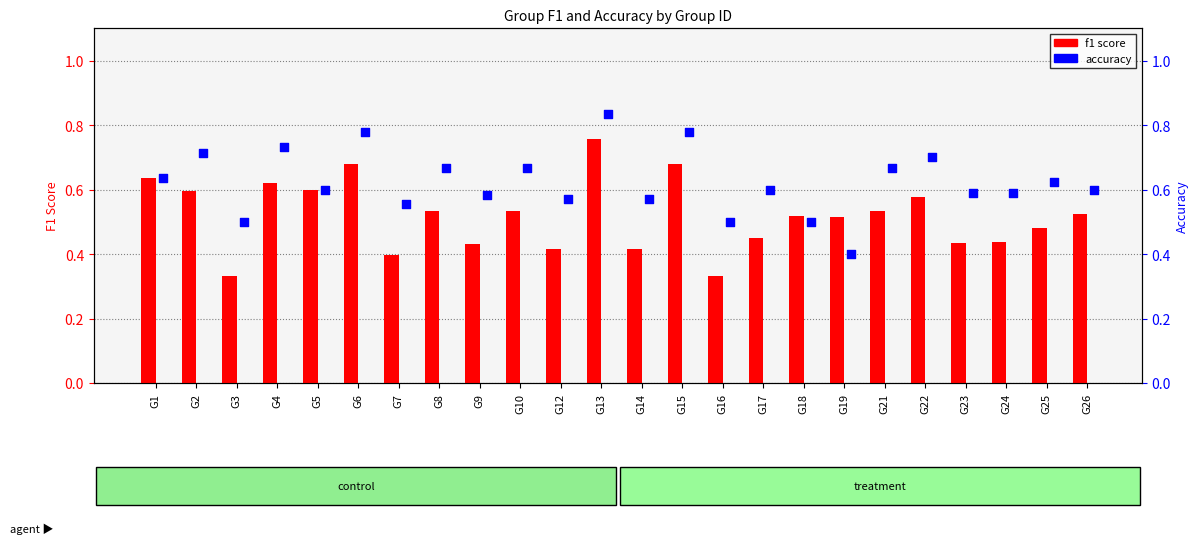

Which series has the largest total across all categories?

accuracy